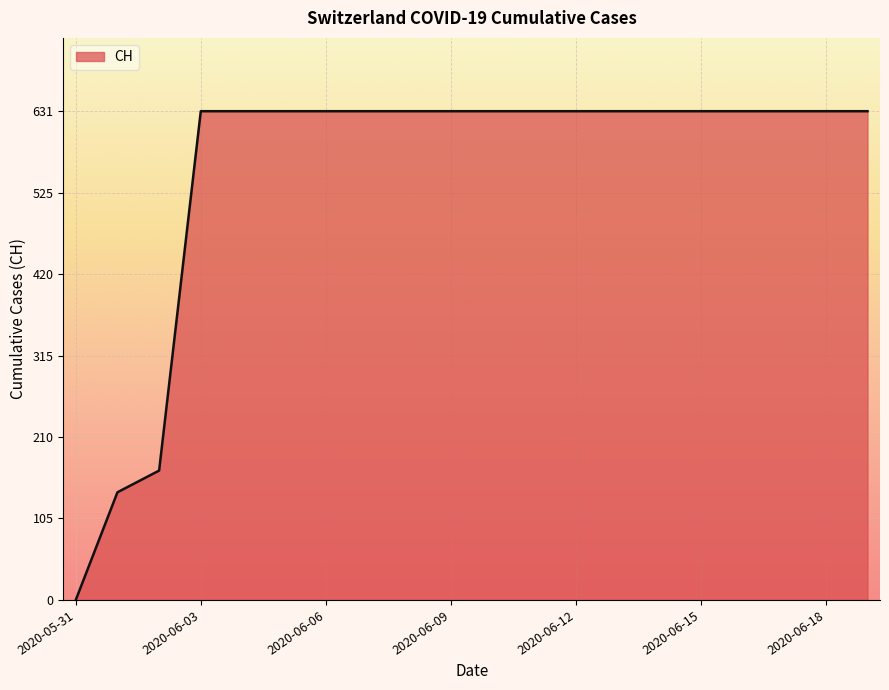

What is the greatest value displayed?

631